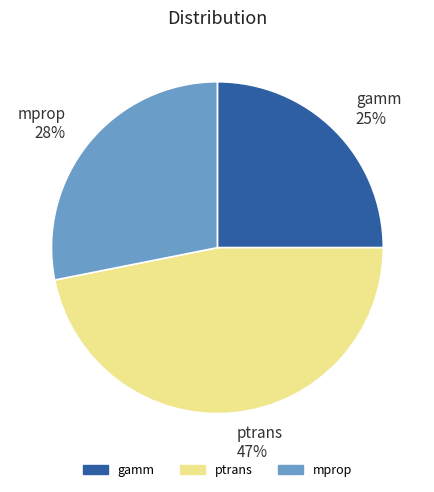

Is the sum of gamm and mprop greater than half?

Yes